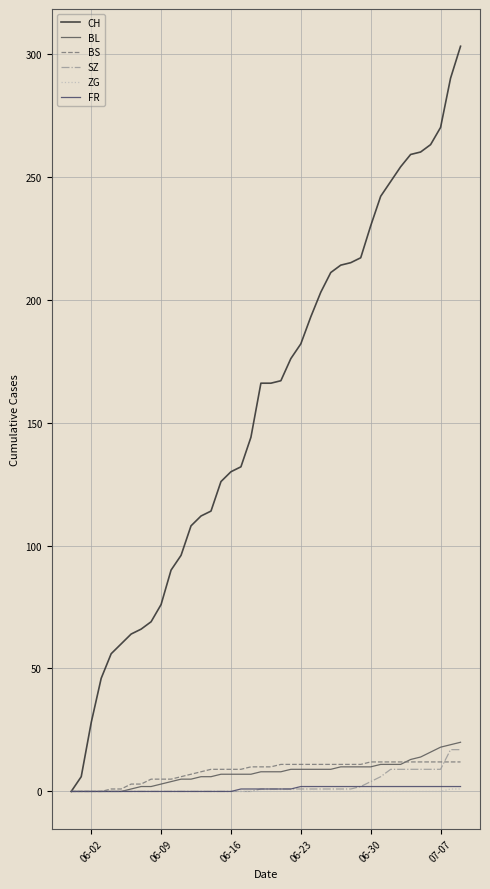

What is the sum of all FR values?

40